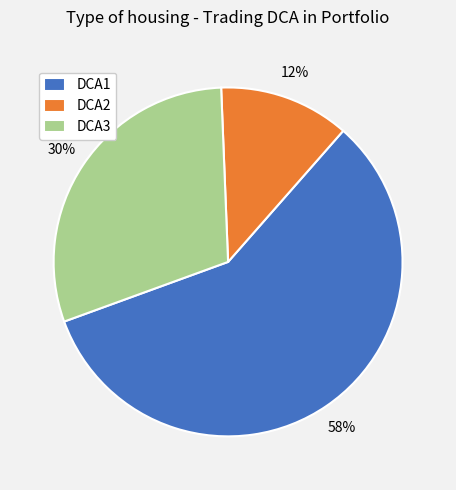

To the nearest percent, what percentage of the pie is DCA2?

12%